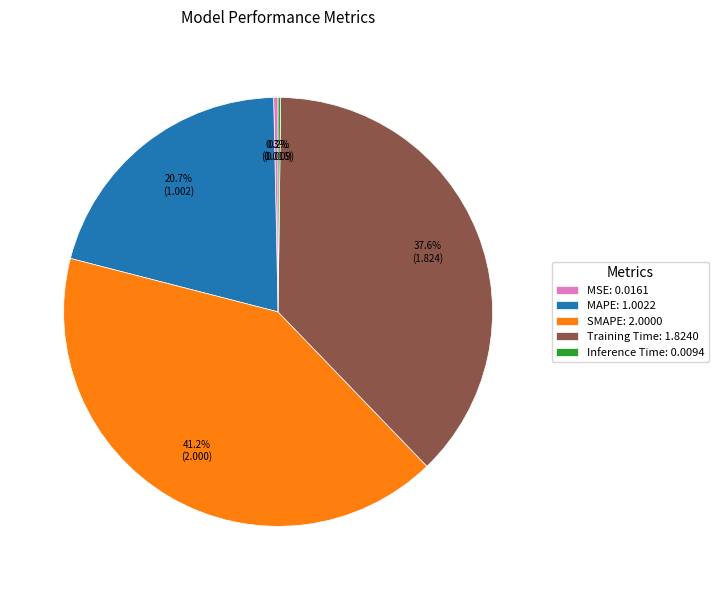

To the nearest percent, what is the combined percentage of MSE and MAPE?

21%